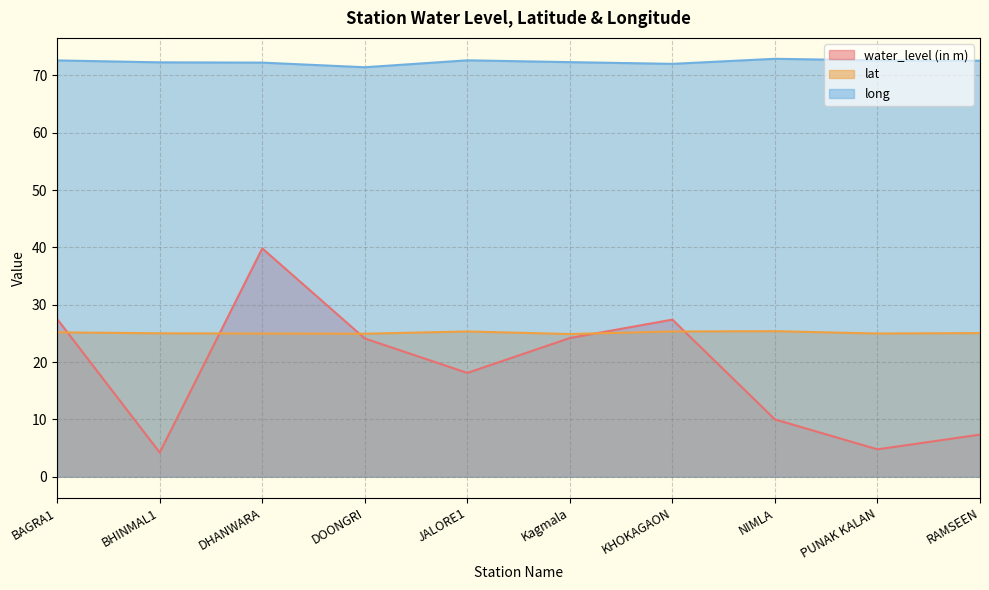

The value of lat at BHINMAL1 is 42.2. True or false?

False